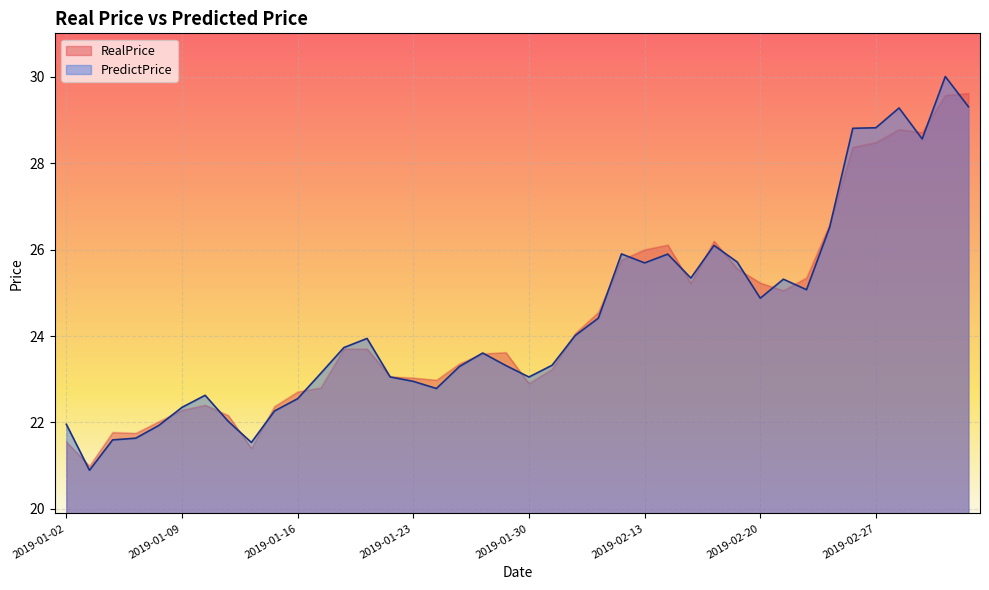

Reading right to left, list all the values displayed in this chart.

RealPrice: 29.6	29.6	28.7	28.8	28.5	28.4	26.6	25.4	25.1	25.2	25.6	26.2	25.2	26.1	26.0	25.8	24.6	24.1	23.2	22.9	23.6	23.6	23.4	23.0	23.0	23.1	23.7	23.7	22.8	22.7	22.4	21.4	22.2	22.4	22.3	22.0	21.8	21.8	21.0	21.6
PredictPrice: 29.3	30.0	28.6	29.3	28.8	28.8	26.5	25.1	25.3	24.9	25.7	26.1	25.3	25.9	25.7	25.9	24.4	24.0	23.3	23.1	23.3	23.6	23.3	22.8	23.0	23.1	23.9	23.7	23.1	22.5	22.3	21.5	22.0	22.6	22.3	21.9	21.6	21.6	20.9	22.0